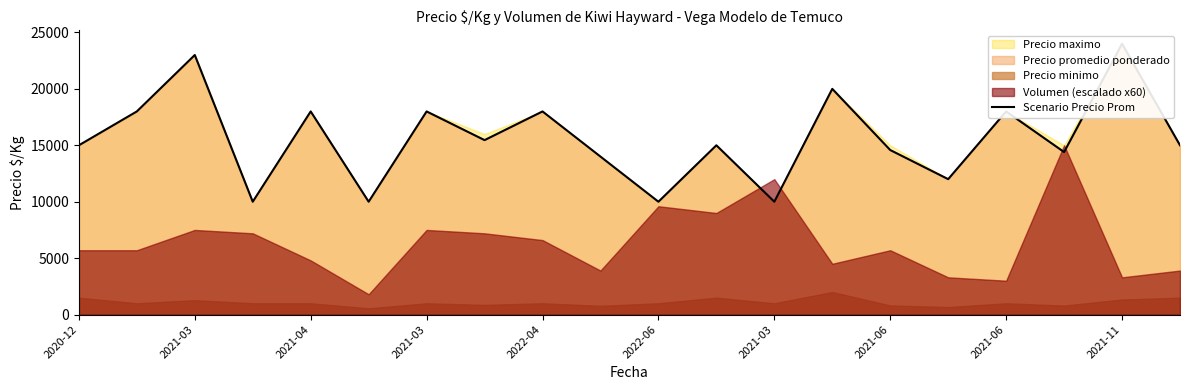

What is the ratio of the value at 2021-11 to the value at 2021-03?

1.4